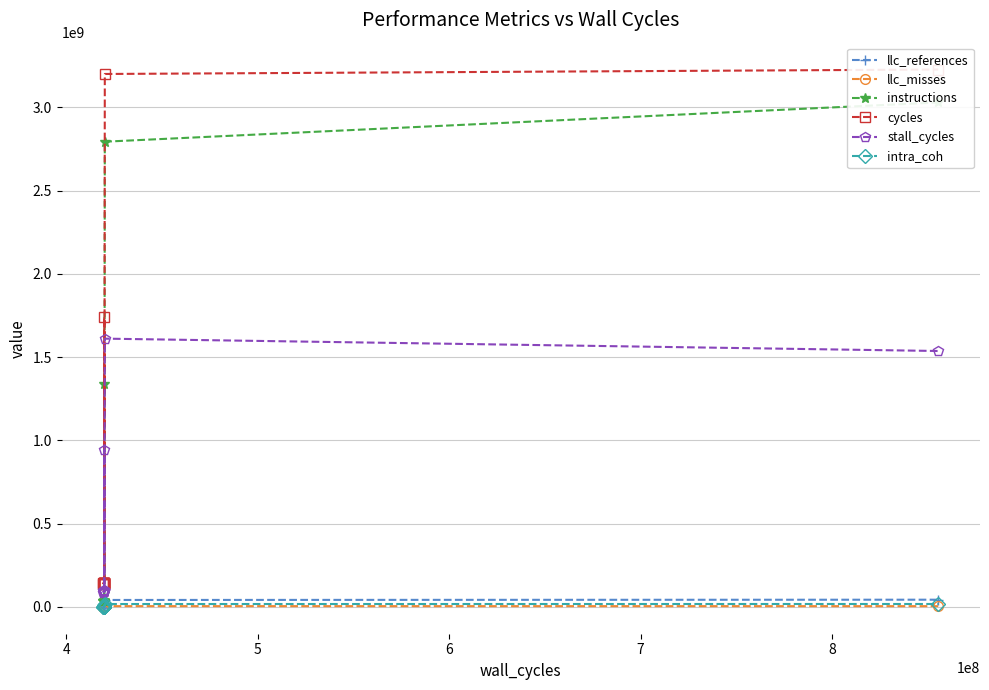

What is the maximum value shown in the chart?

3226980451